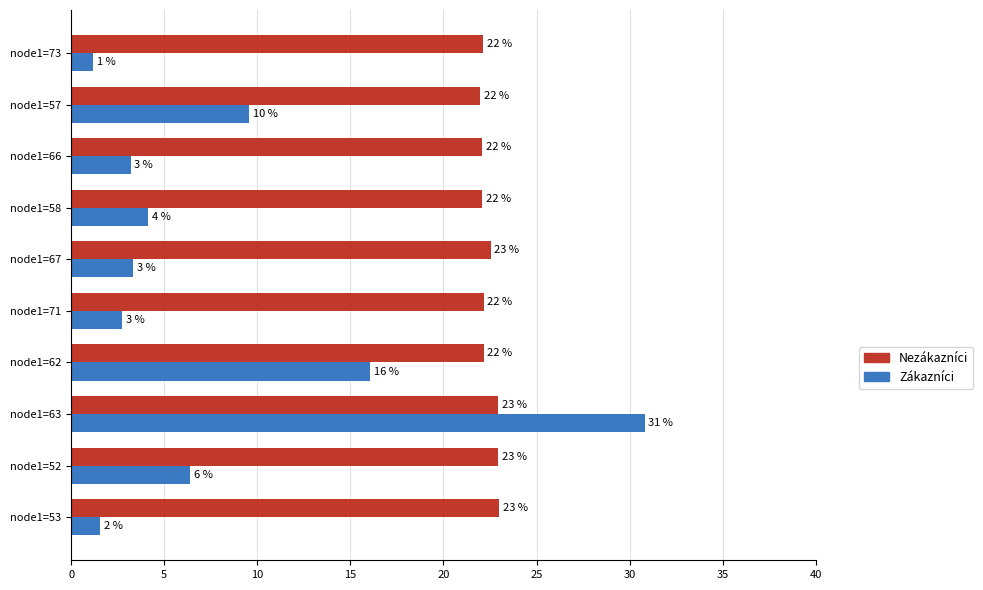

Rank the series by their average value, from lowest to highest.

Zákazníci, Nezákazníci